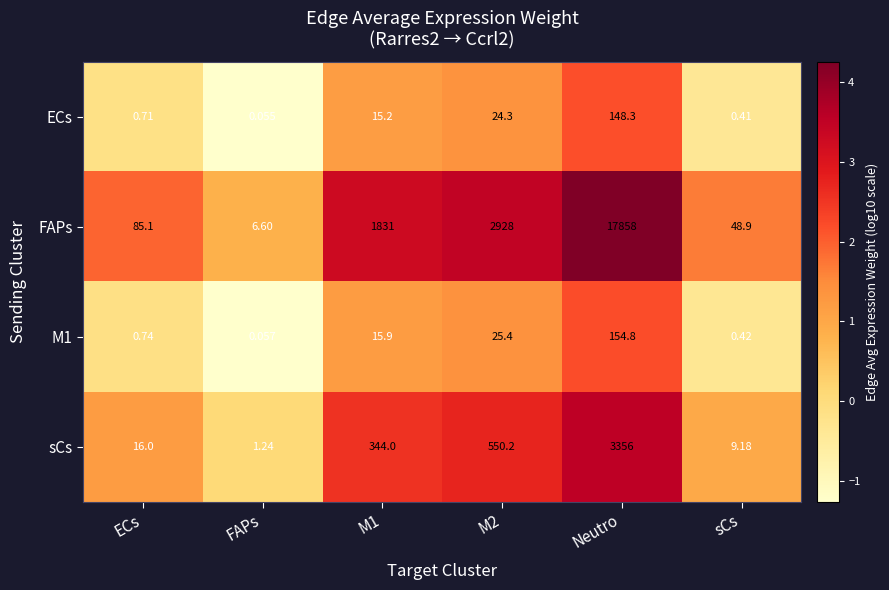

Is the value of M1 at M2 greater than the value of sCs at ECs?

Yes